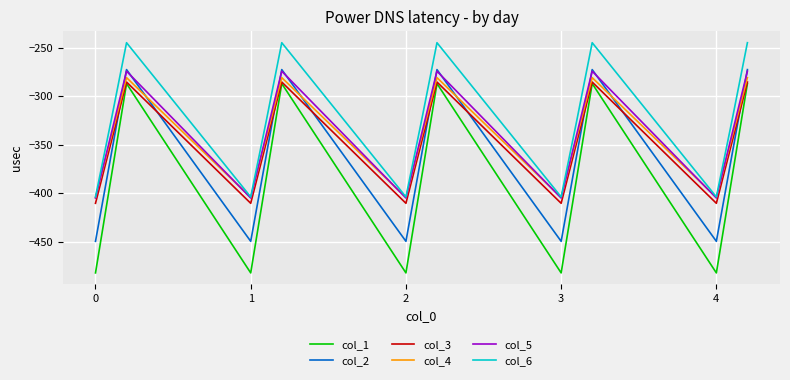

Which series has the widest spread of values?

col_1